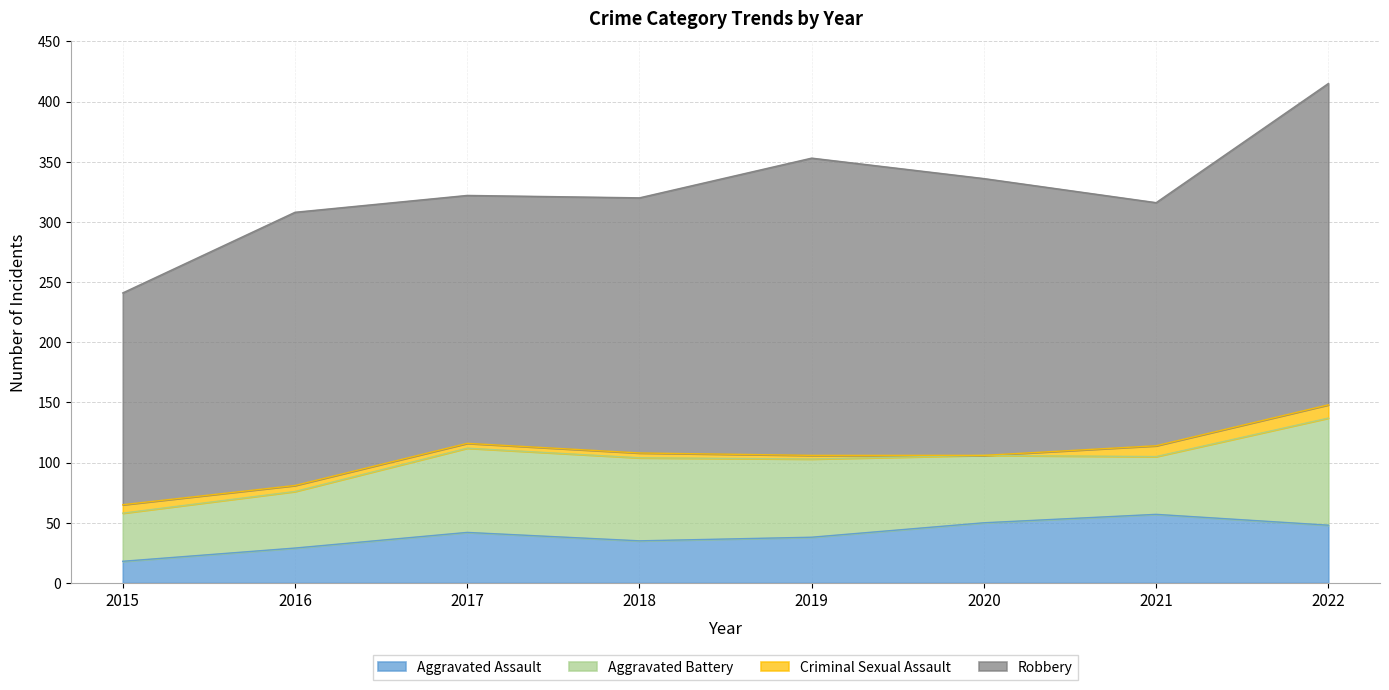

What is the difference between the Criminal Sexual Assault values at 2017 and 2021?

5